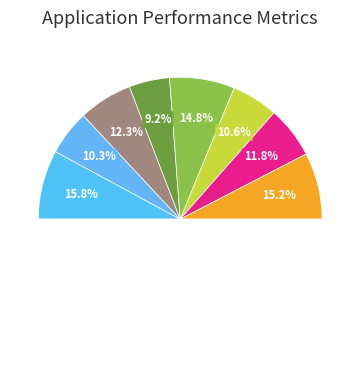

How many segments does this pie chart have?

8